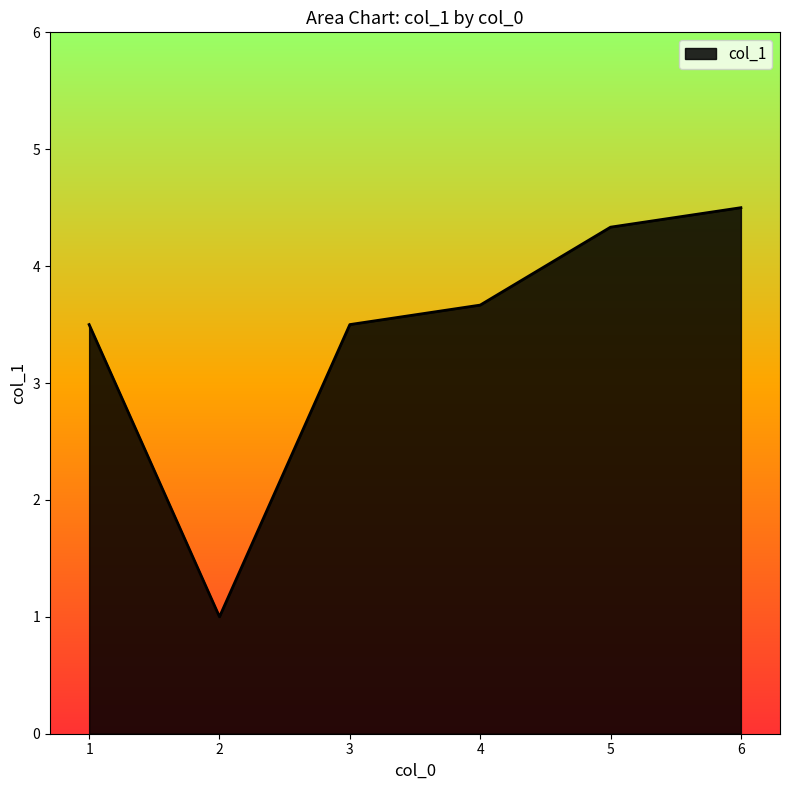

Reading left to right, extract all data points from this chart.

3.5	1.0	3.5	3.7	4.3	4.5